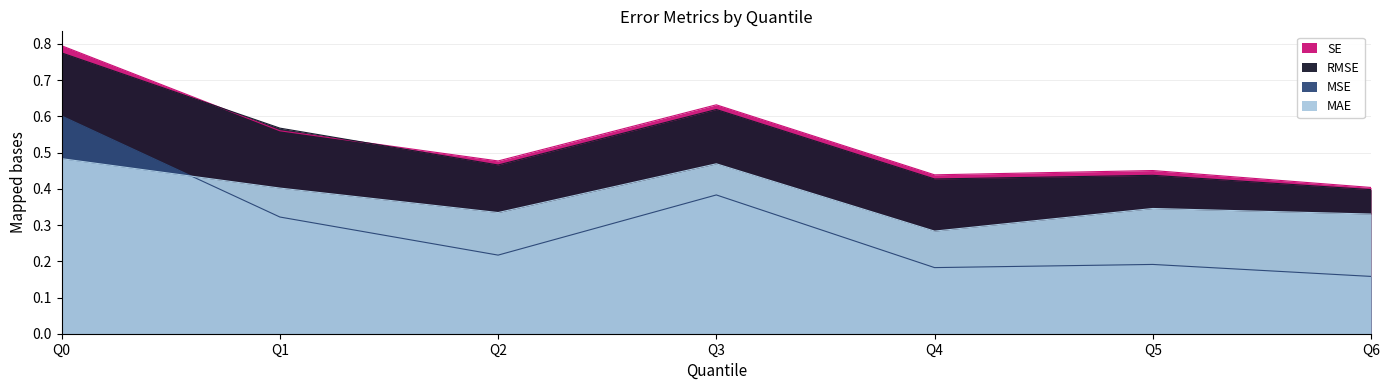

How many data points does each series have?

7